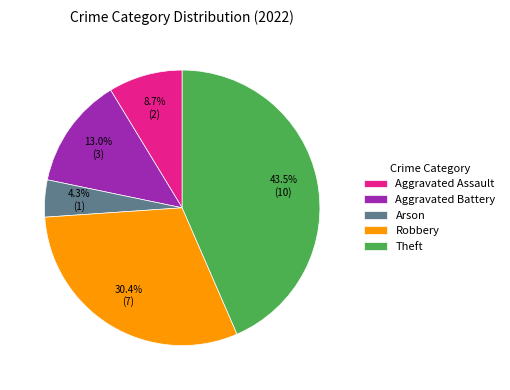

True or false: Aggravated Assault accounts for 9% of the total.

True